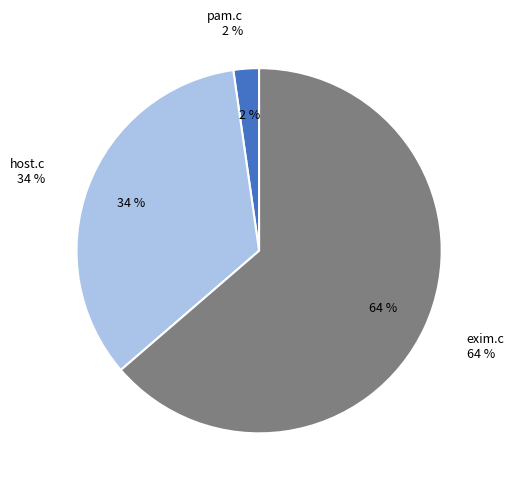

What is the total percentage of exim.c and pam.c?

65.9%